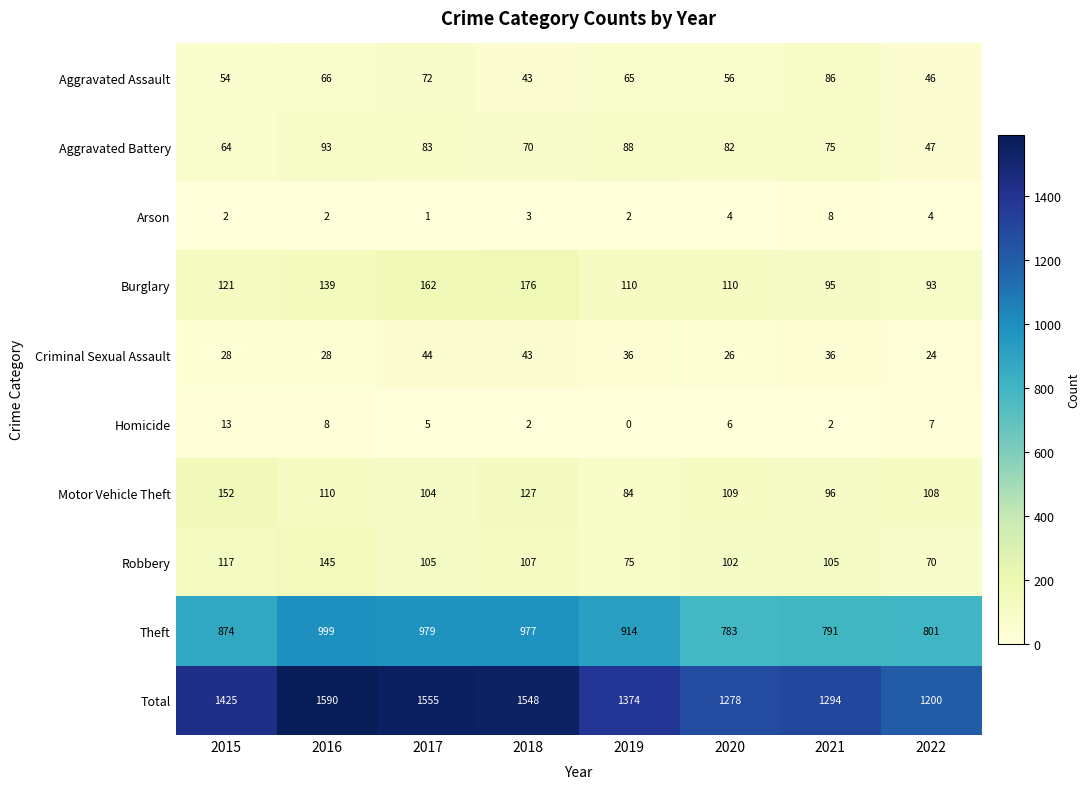

List the series in order of their peak value, highest first.

Total, Theft, Burglary, Motor Vehicle Theft, Robbery, Aggravated Battery, Aggravated Assault, Criminal Sexual Assault, Homicide, Arson